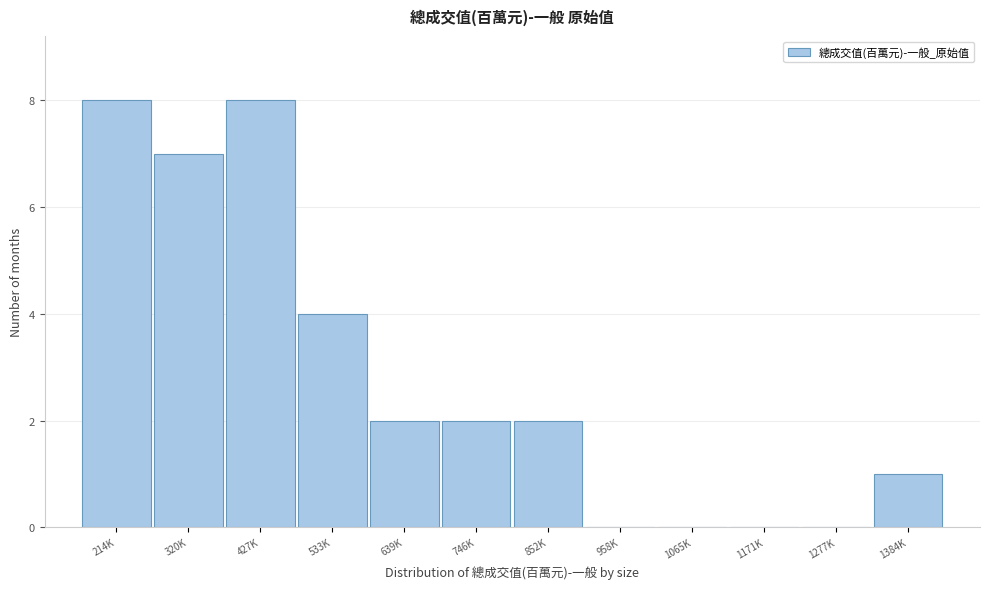

Reading right to left, transcribe all the data shown in this chart.

1384K=1	1277K=0	1171K=0	1065K=0	958K=0	852K=2	746K=2	639K=2	533K=4	427K=8	320K=7	214K=8